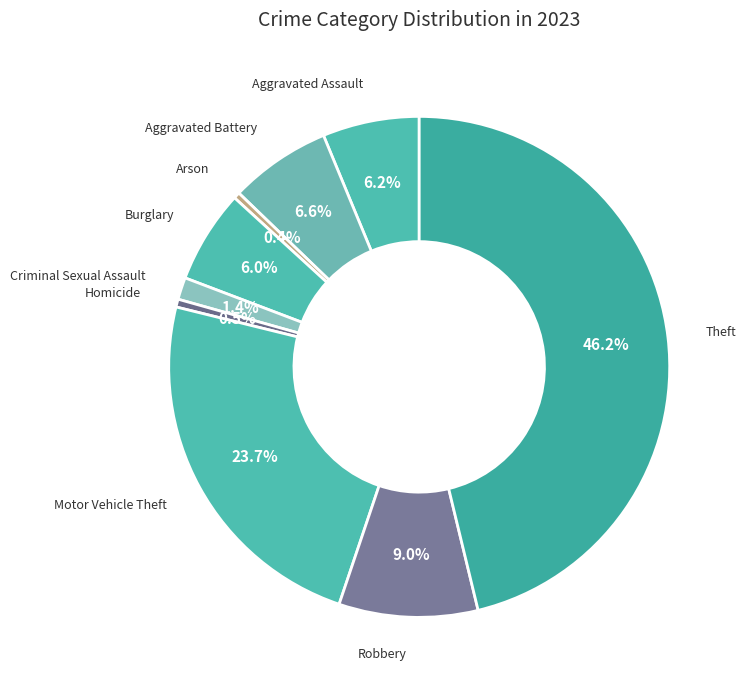

Count the number of slices in the pie.

9